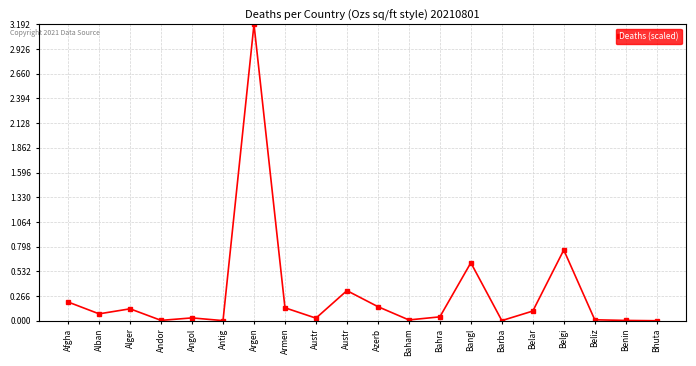

Is it true that the value at Bahra is 0.1?

False